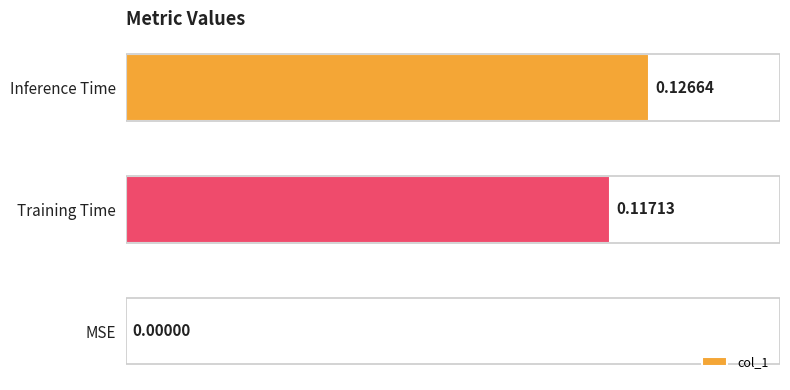

Between Inference Time and Training Time, which is larger?

Inference Time